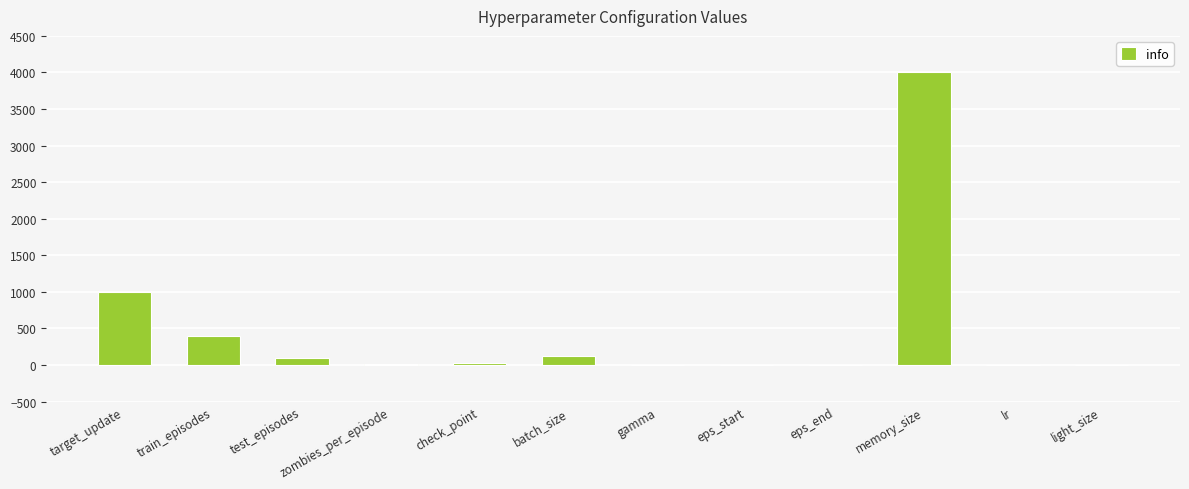

What is the average value?

472.7